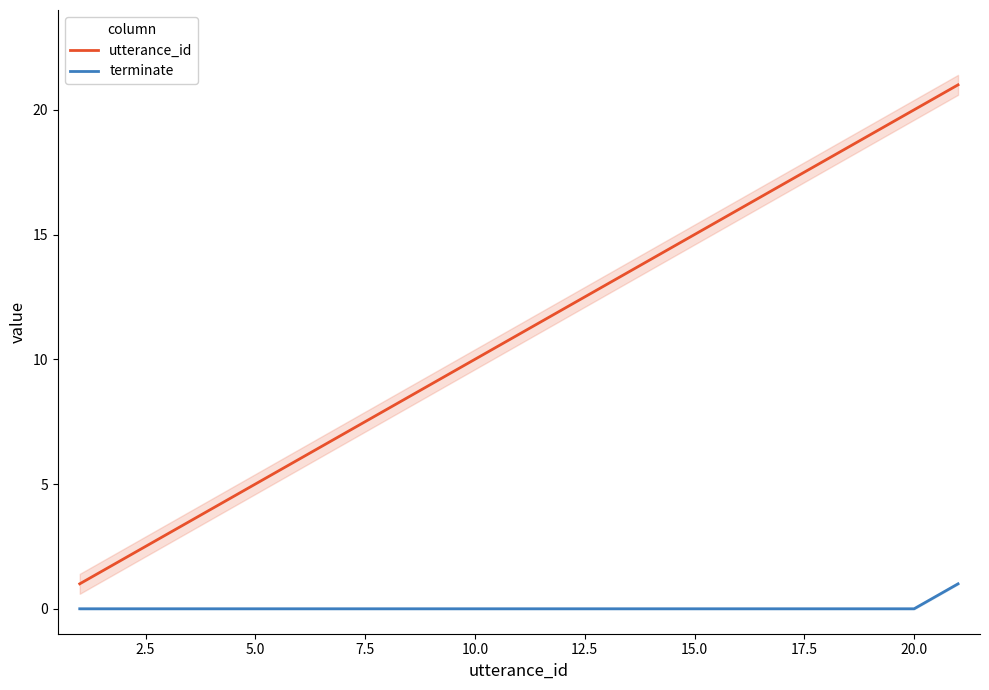

Reading left to right, transcribe all the data shown in this chart.

utterance_id: 1	2	3	4	5	6	7	8	9	10	11	12	13	14	15	16	17	18	19	20	21
terminate: 0	0	0	0	0	0	0	0	0	0	0	0	0	0	0	0	0	0	0	0	1